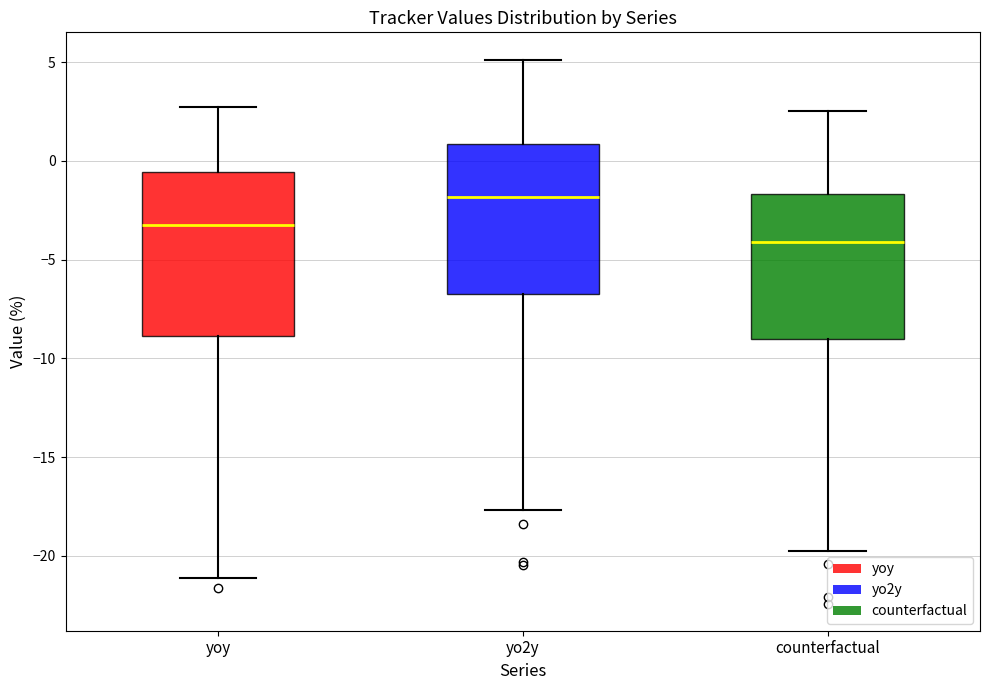

Comparing the boxes themselves (not the whiskers), which one is the tallest?

yoy